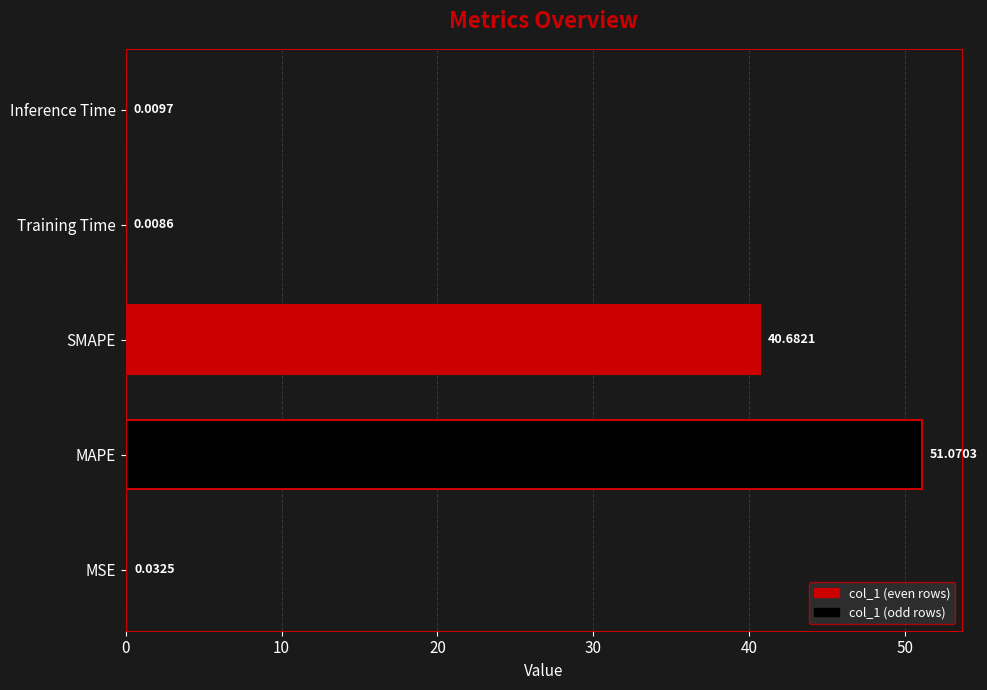

What is the change in value from MAPE to SMAPE?

-10.4